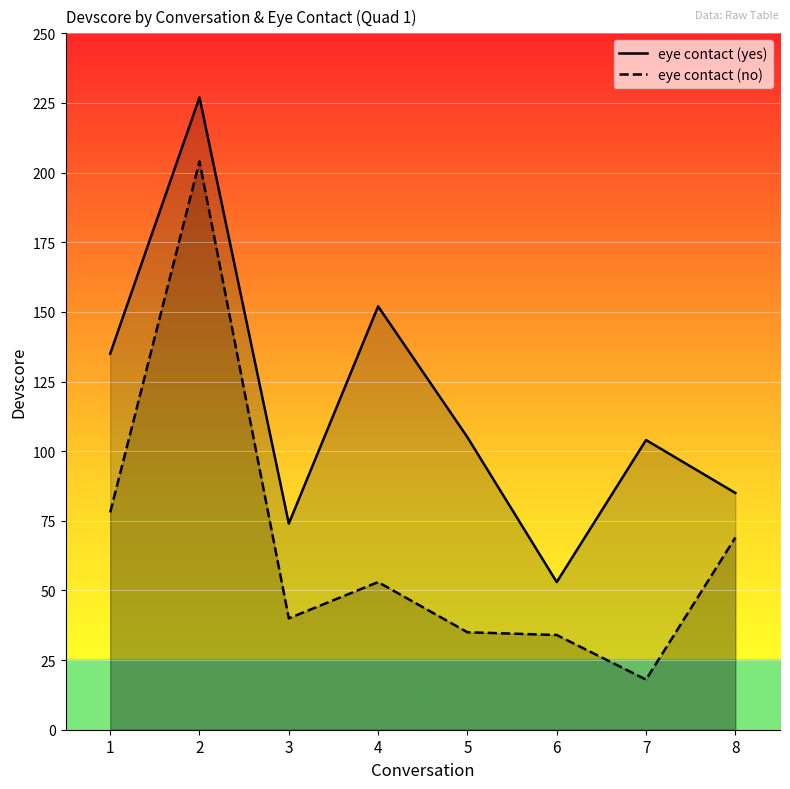

What is the sum of all eye contact (yes) values?

935